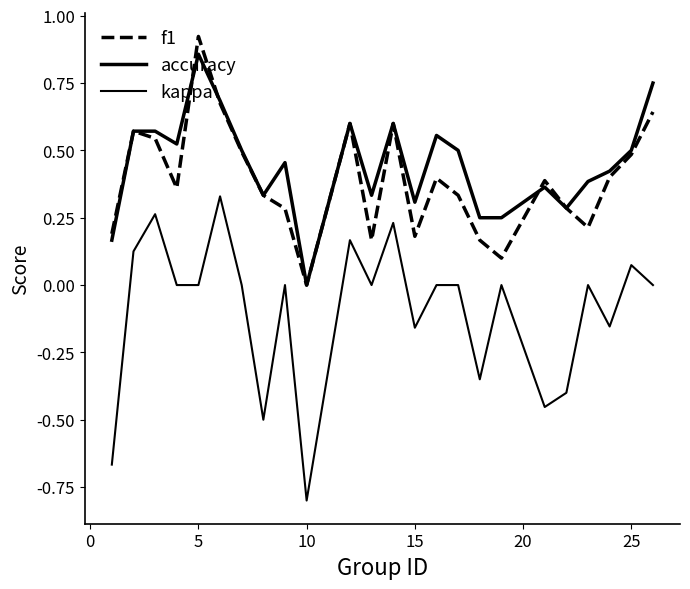

Does the chart have visible grid lines?

No